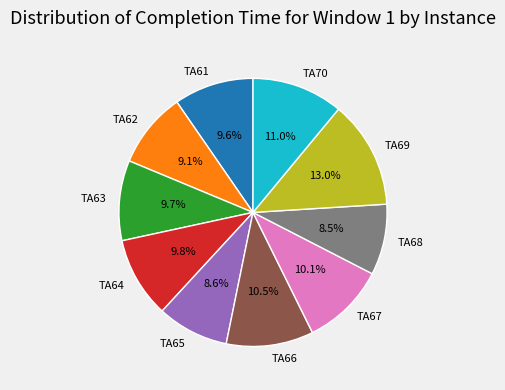

Combined, what portion of the pie is TA70 and TA62?

20.1%